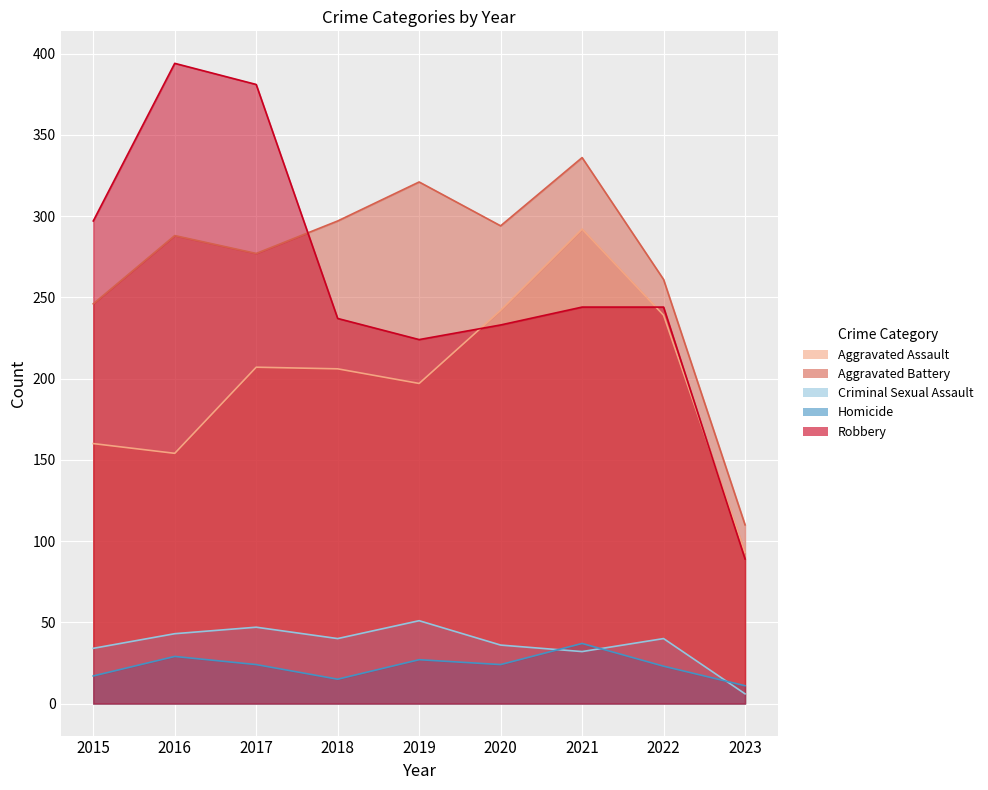

How many interior local peaks does the Aggravated Battery series have?

3